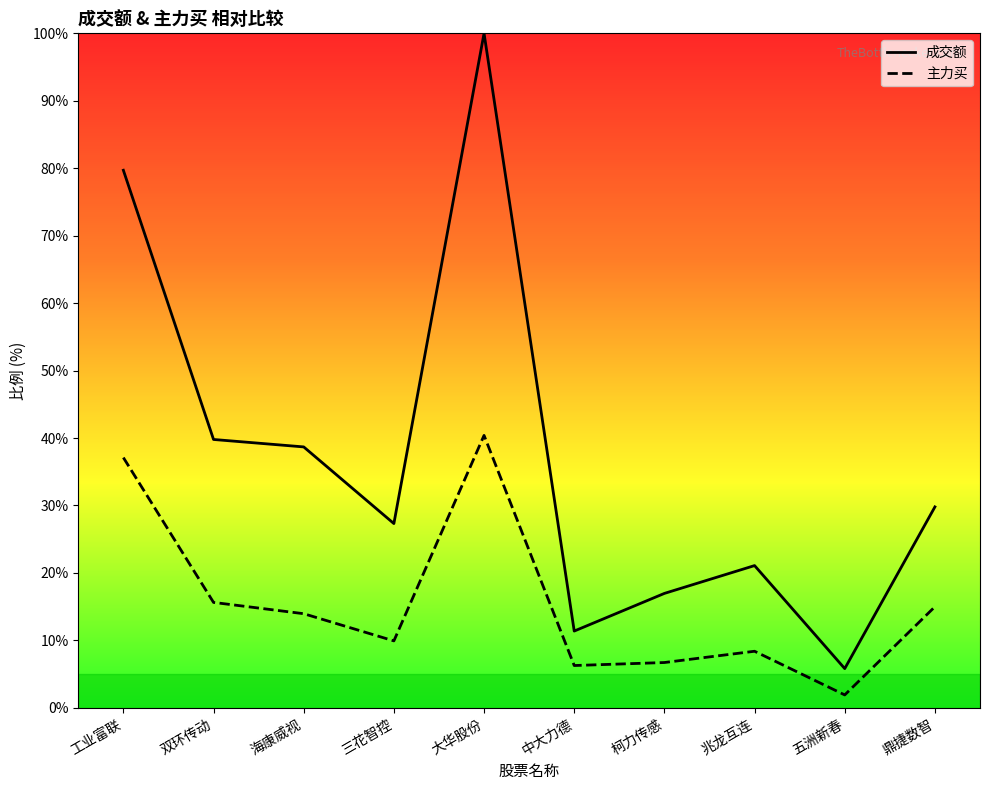

Which label corresponds to the smallest value in the chart?

五洲新春